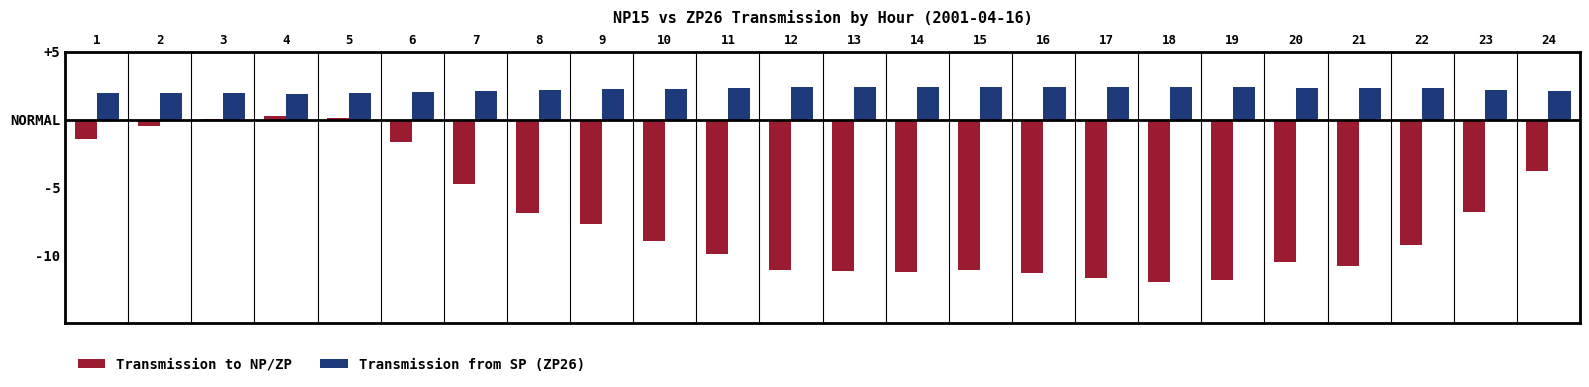

Are the bars horizontal?

No